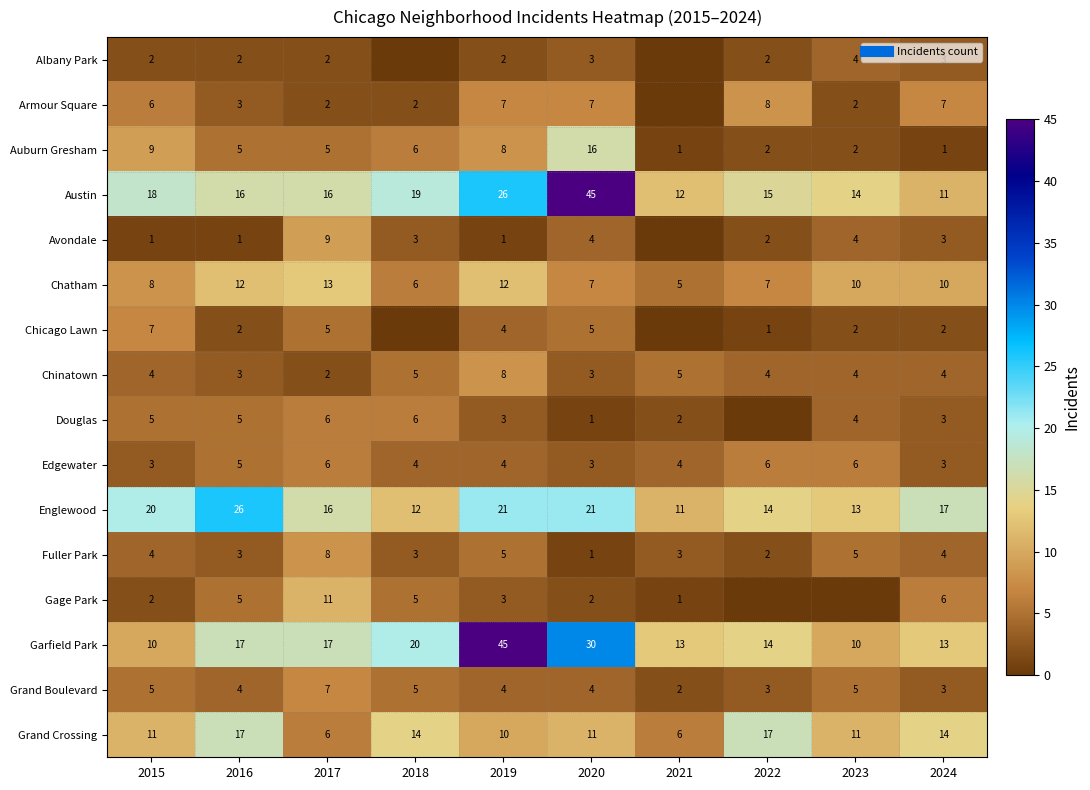

How many data points does each series have?

10